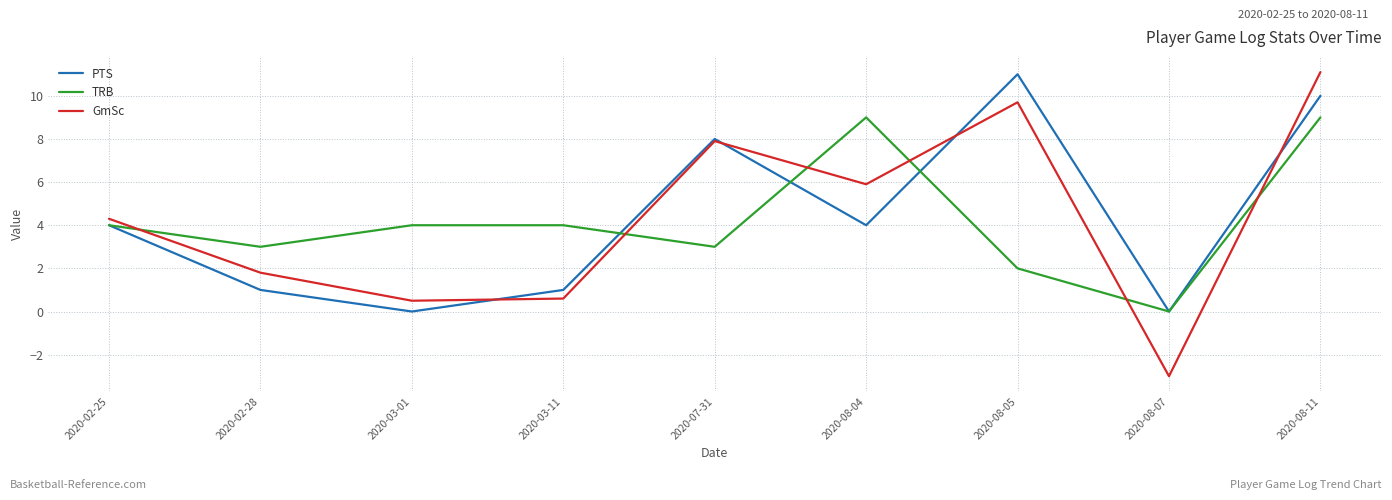

What is the difference between the second highest and second lowest values in the GmSc series?

9.2